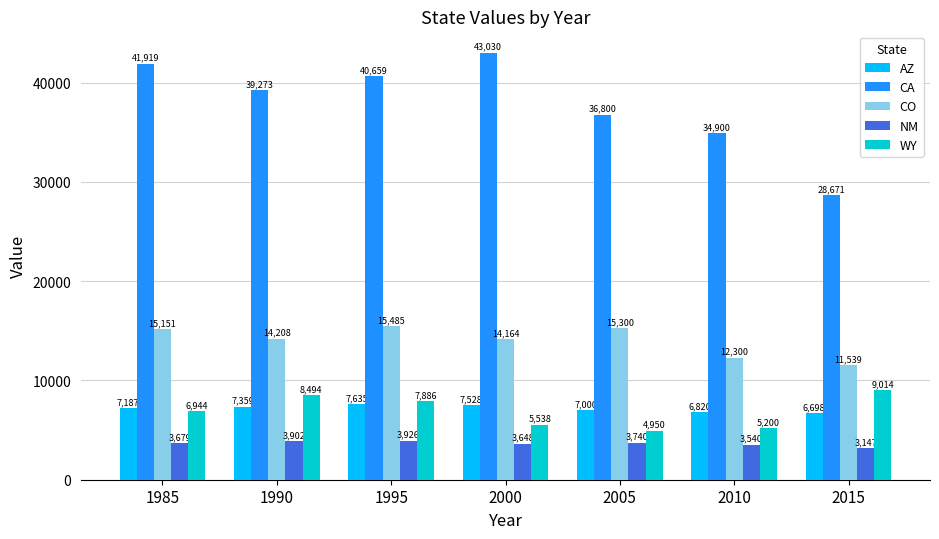

List the series in order of their peak value, highest first.

CA, CO, WY, AZ, NM